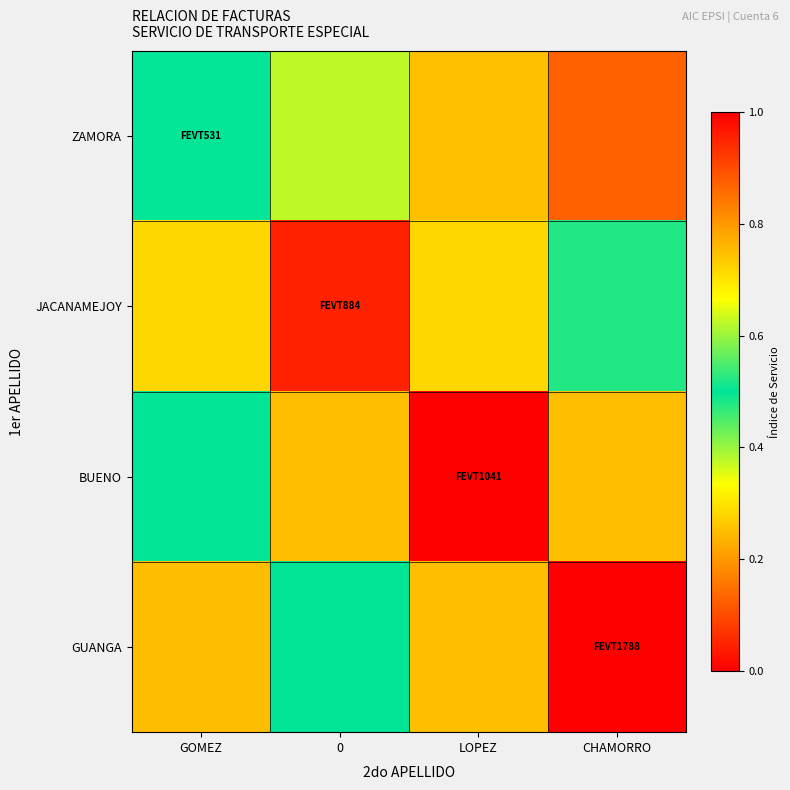

Reading left to right, transcribe all the data shown in this chart.

ZAMORA: GOMEZ=0.5	0=0.4	LOPEZ=0.2	CHAMORRO=0.1
JACANAMEJOY: GOMEZ=0.7	0=1.0	LOPEZ=0.7	CHAMORRO=0.5
BUENO: GOMEZ=0.5	0=0.7	LOPEZ=1.0	CHAMORRO=0.7
GUANGA: GOMEZ=0.2	0=0.5	LOPEZ=0.7	CHAMORRO=1.0